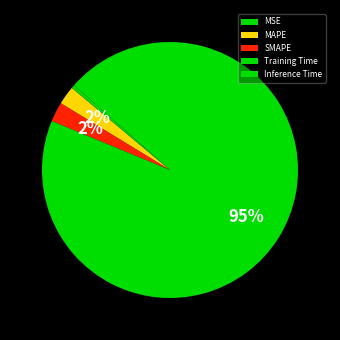

What is the majority slice?

Training Time